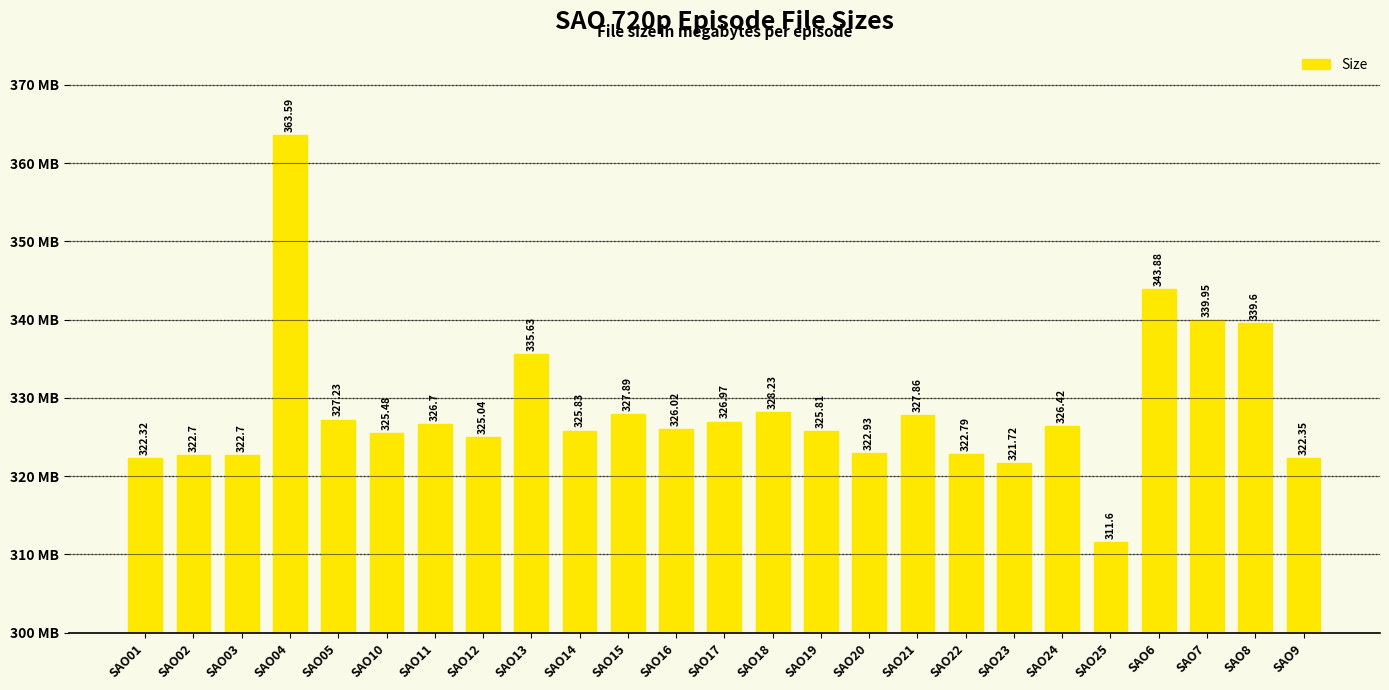

True or false: the data shows 516.0 at SAO03.

False